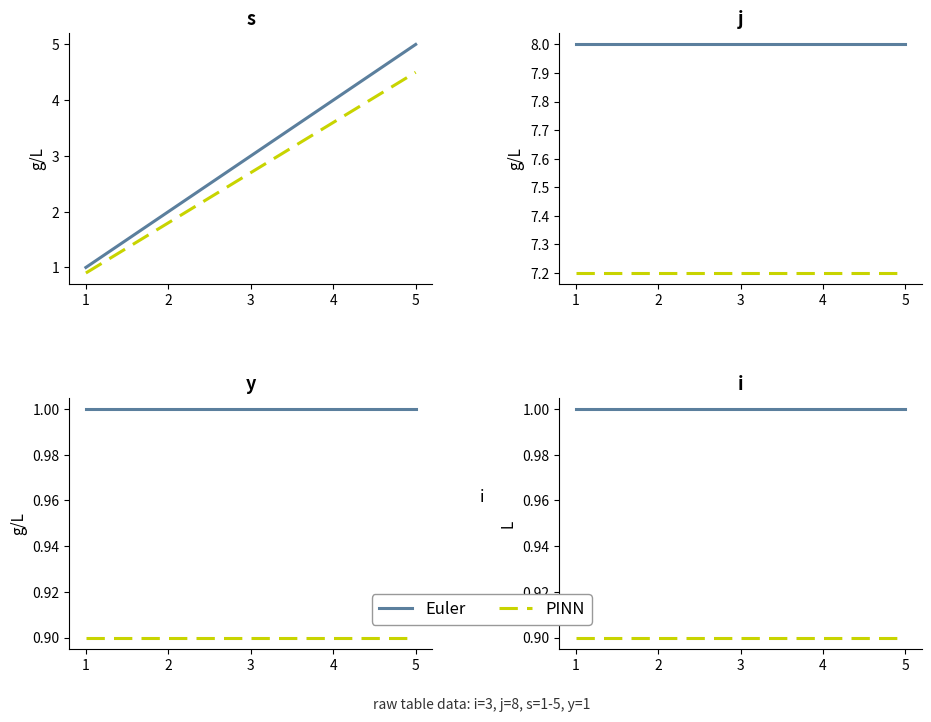

What is the spread (max minus min) of values at 2?

0.1